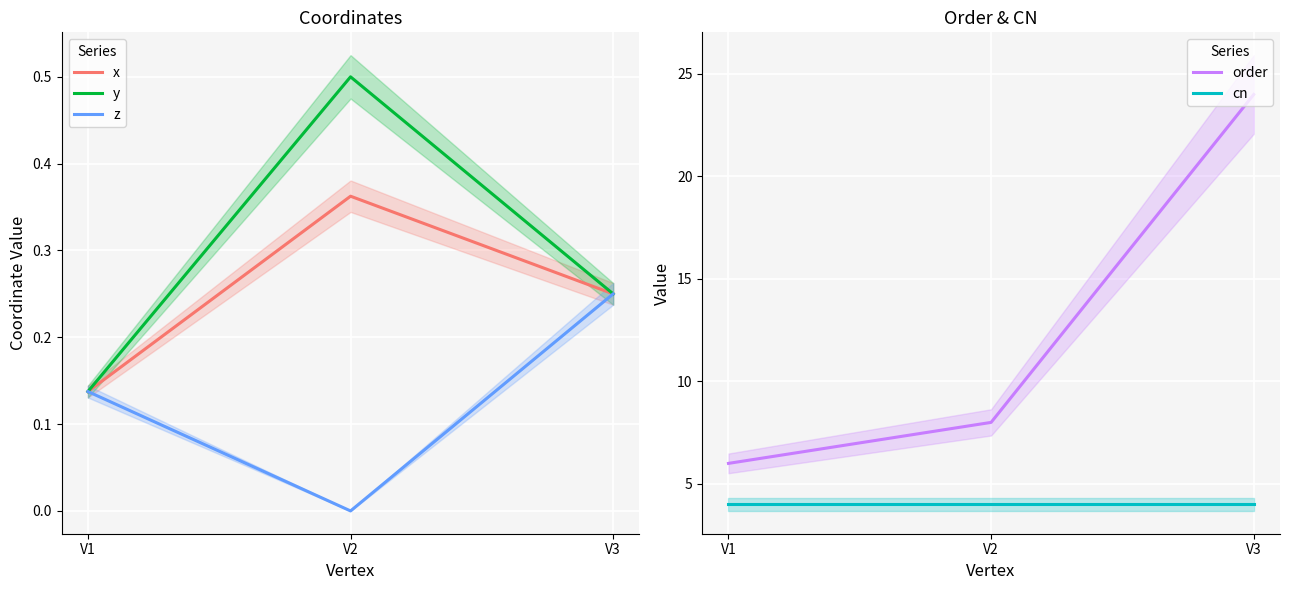

Which series changed the most between V1 and V2?

order